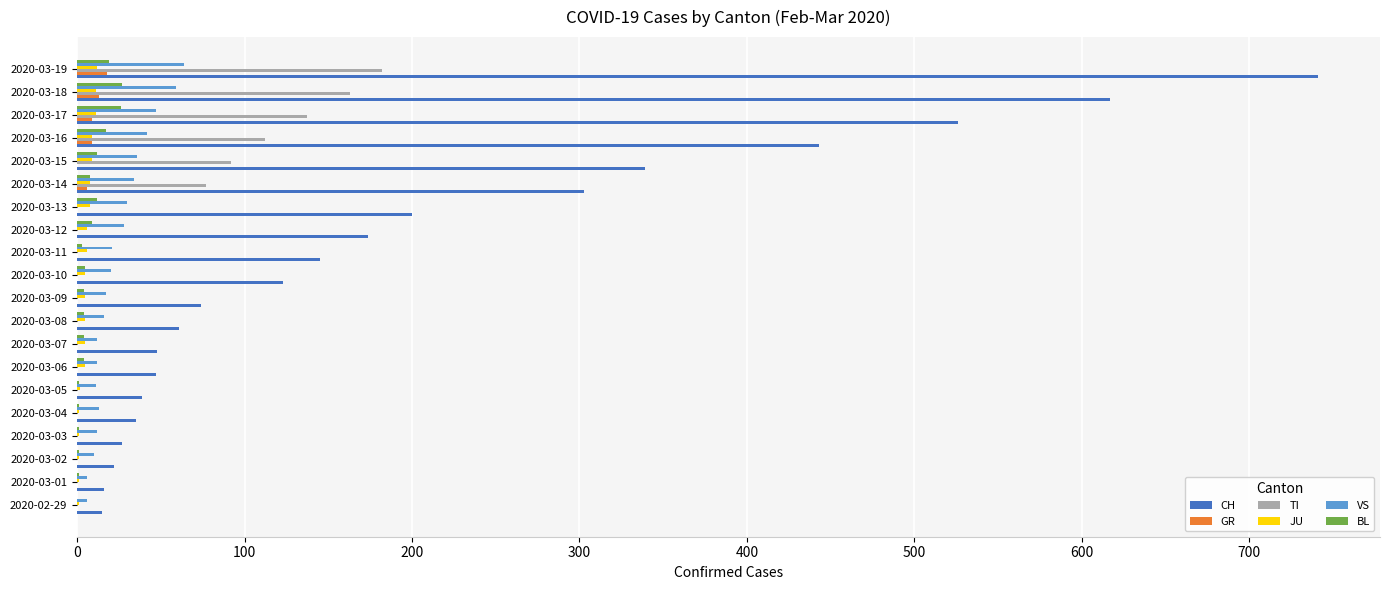

At which label is CH closest to 378?

2020-03-15